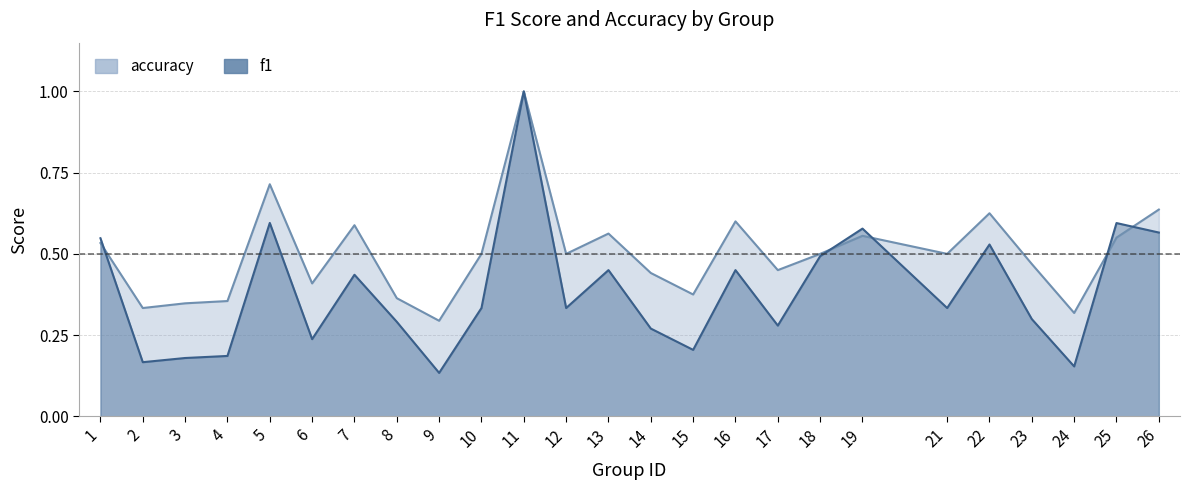

What is the smallest value displayed?

0.1